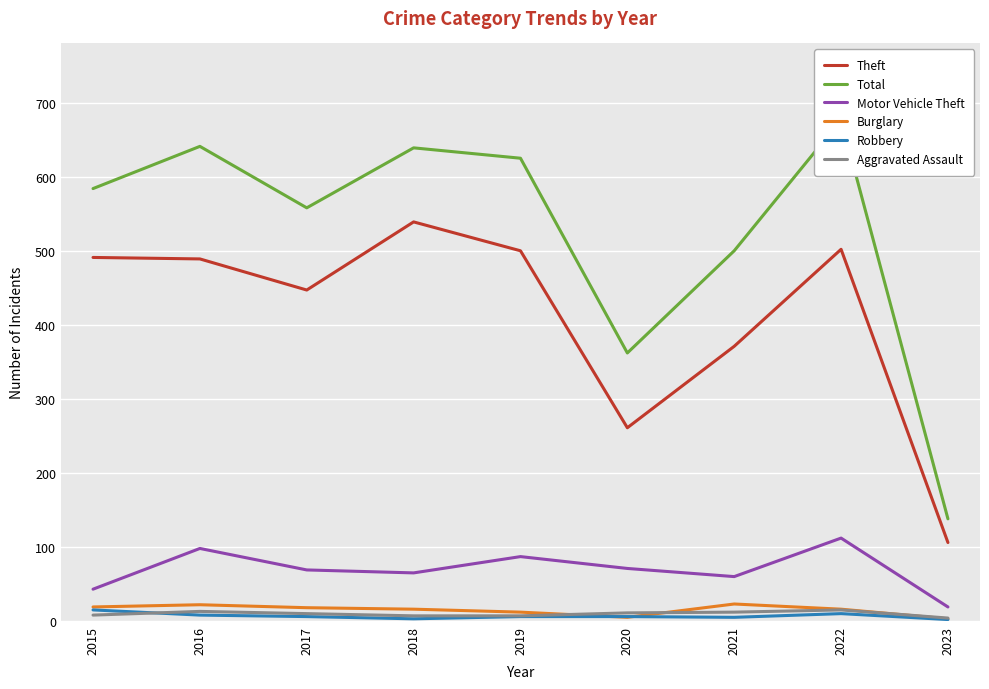

Rank the series by their maximum value, from lowest to highest.

Robbery, Aggravated Assault, Burglary, Motor Vehicle Theft, Theft, Total